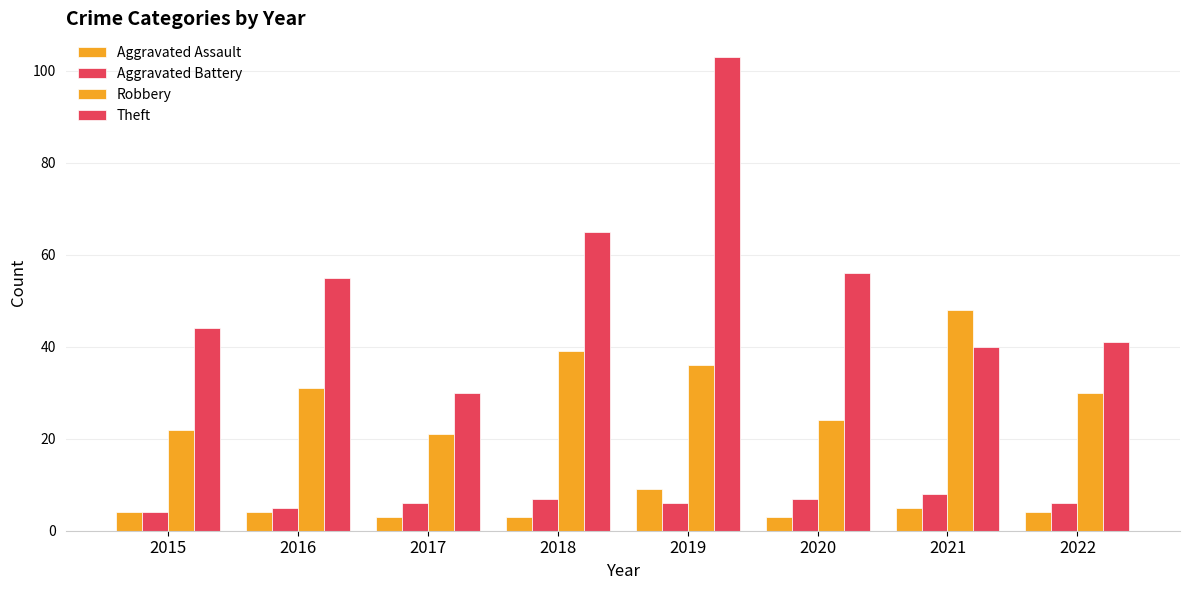

Are the bars horizontal?

No